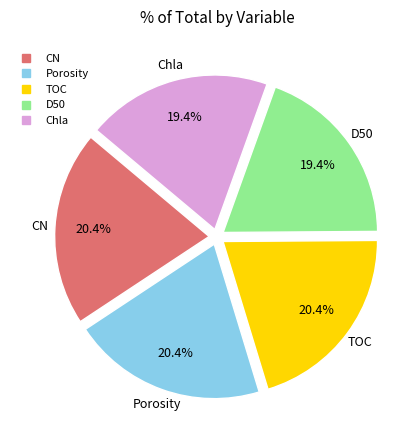

Does any single category account for the majority?

No